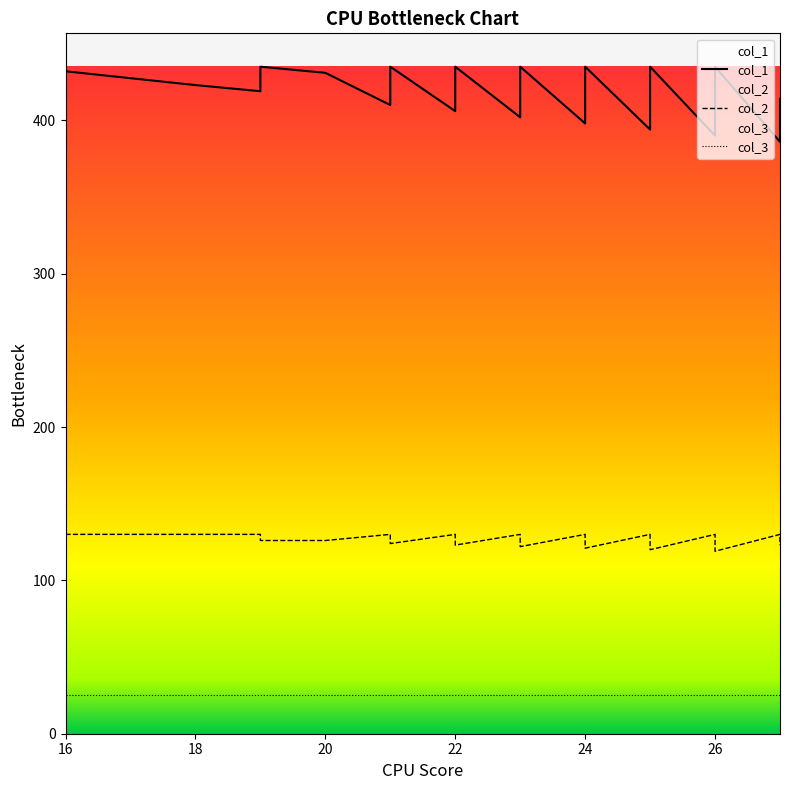

Is it true that col_1 equals 702 at 24?

False